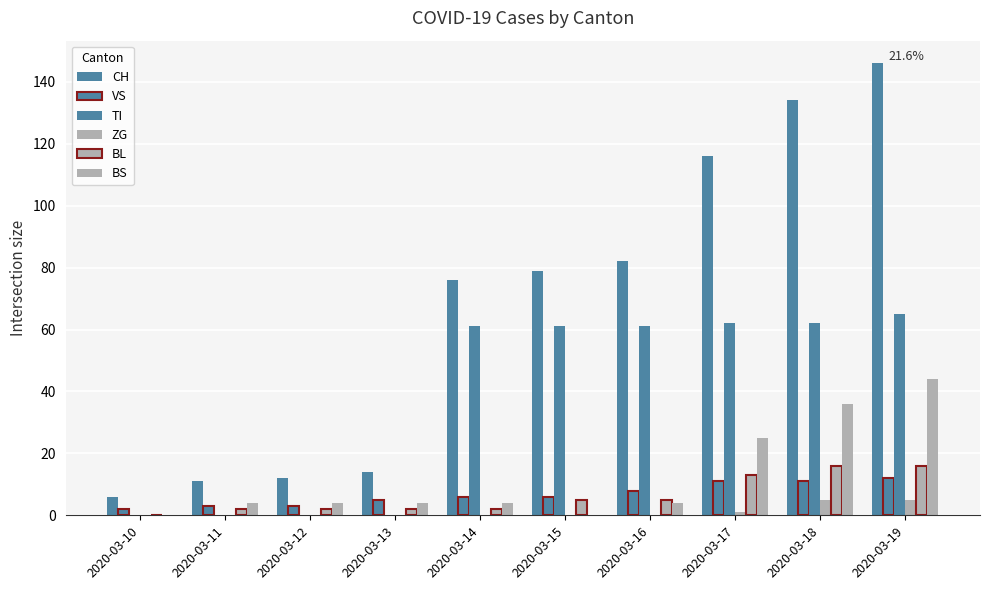

What is the maximum value shown in the chart?

146